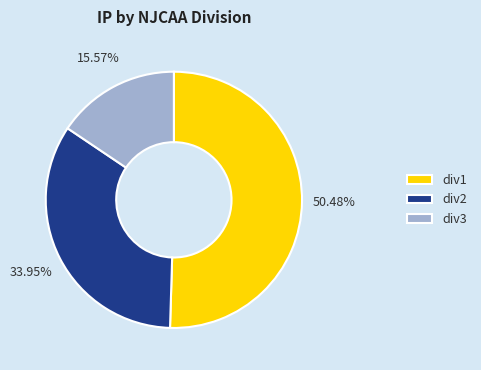

Rank the categories by value from lowest to highest.

div3, div2, div1